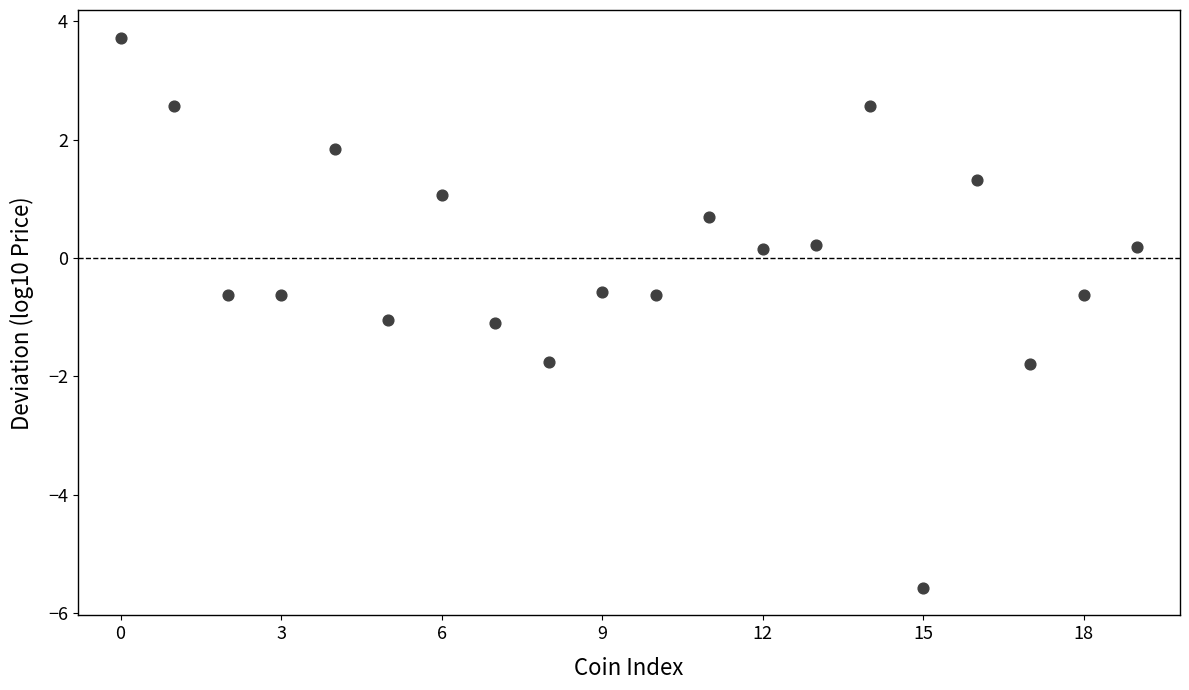

What is the range of Y values (max minus min)?

9.3